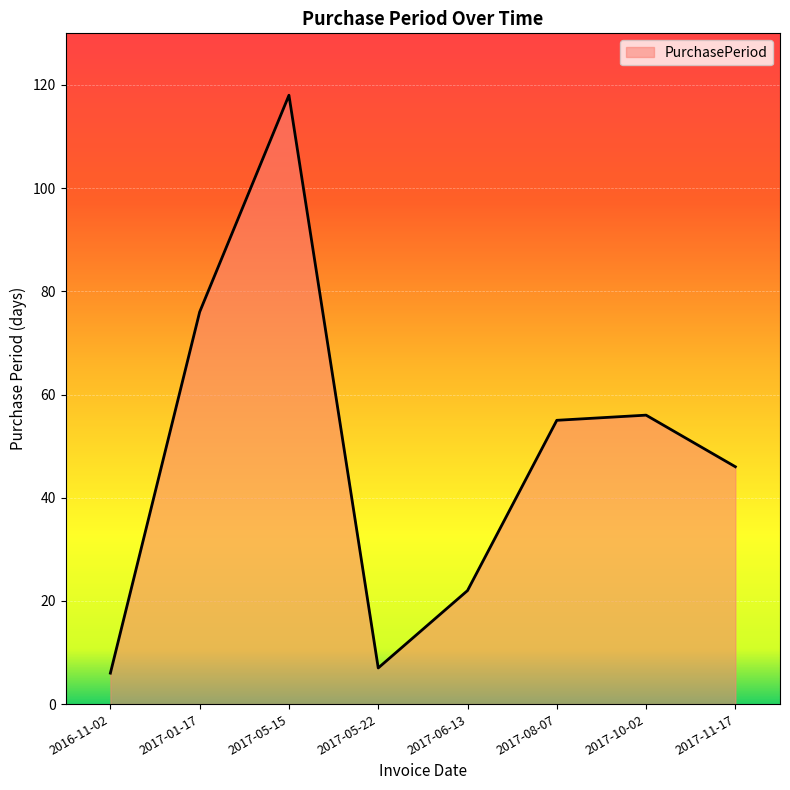

What position from the left is 2017-08-07?

6